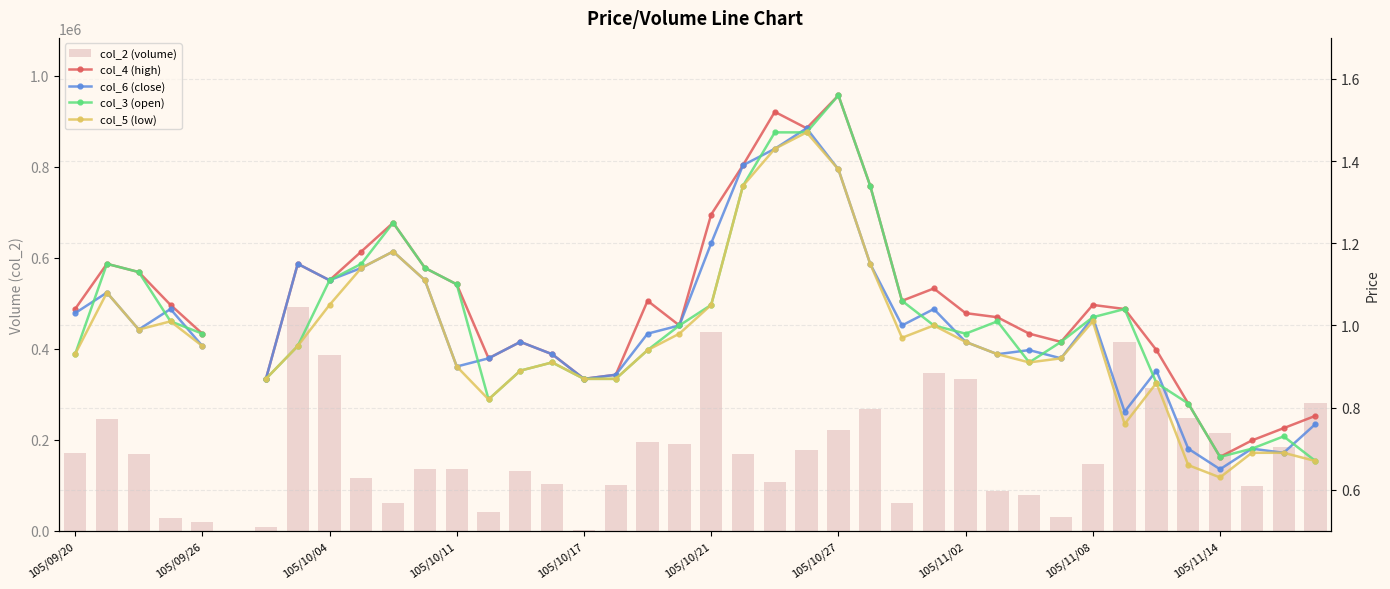

What is the sum of the col_6 (close) values at 21 and 105/09/20?

2.4